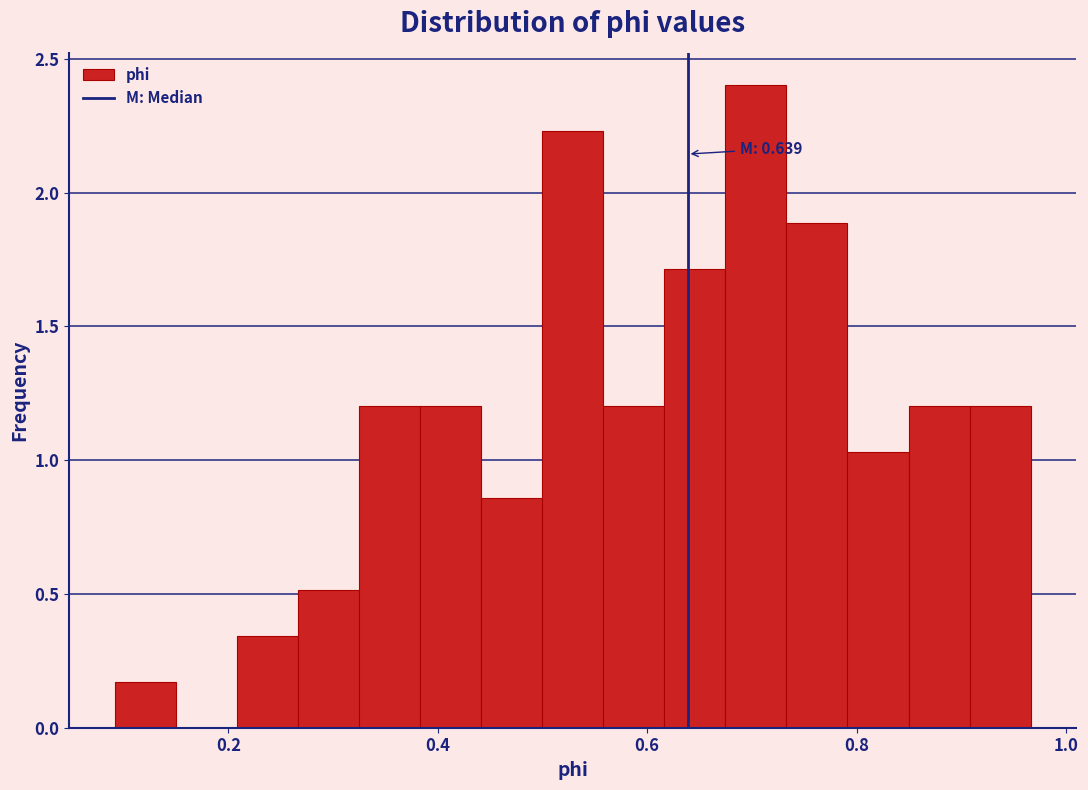

Around what value on the x-axis is the tallest bar? Give the approximate position of its centre, as read against the axis.

0.70